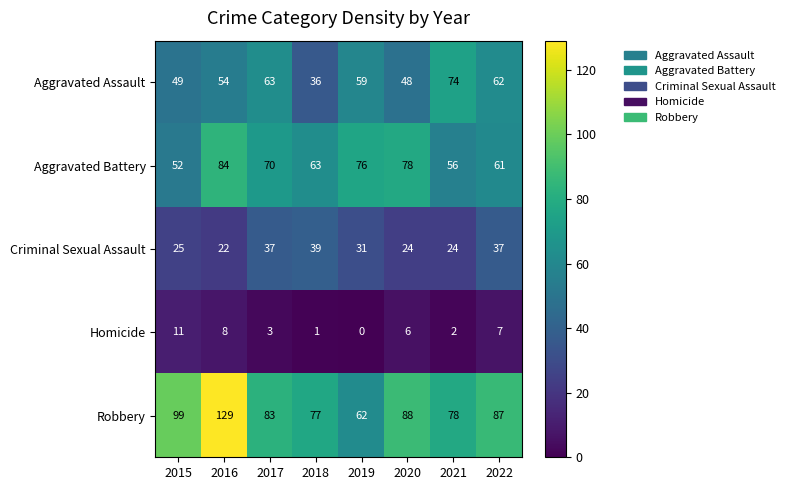

What is the sum of all Robbery values?

703